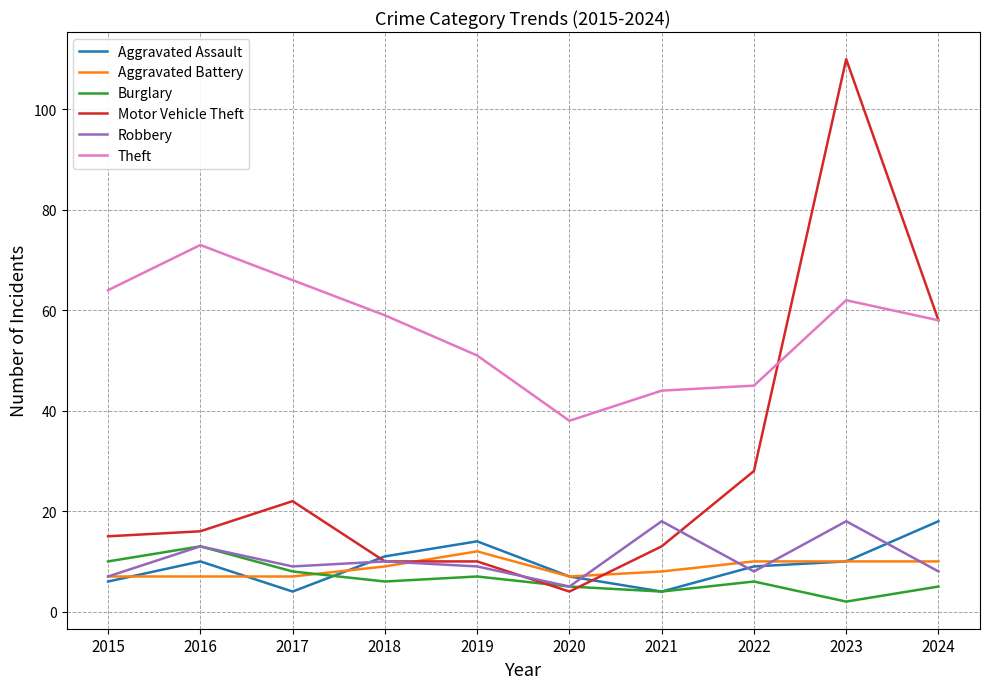

Which series has the largest total across all categories?

Theft